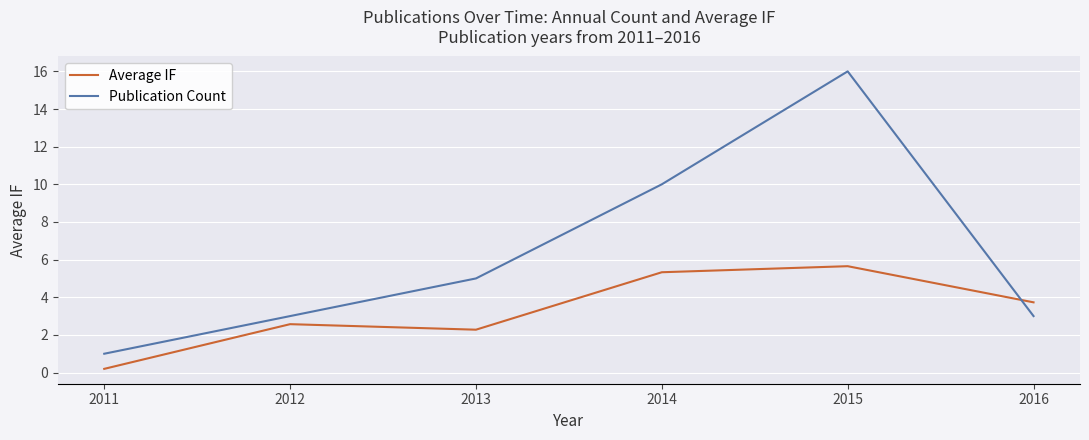

What is the total value across all series at 2012?

5.6